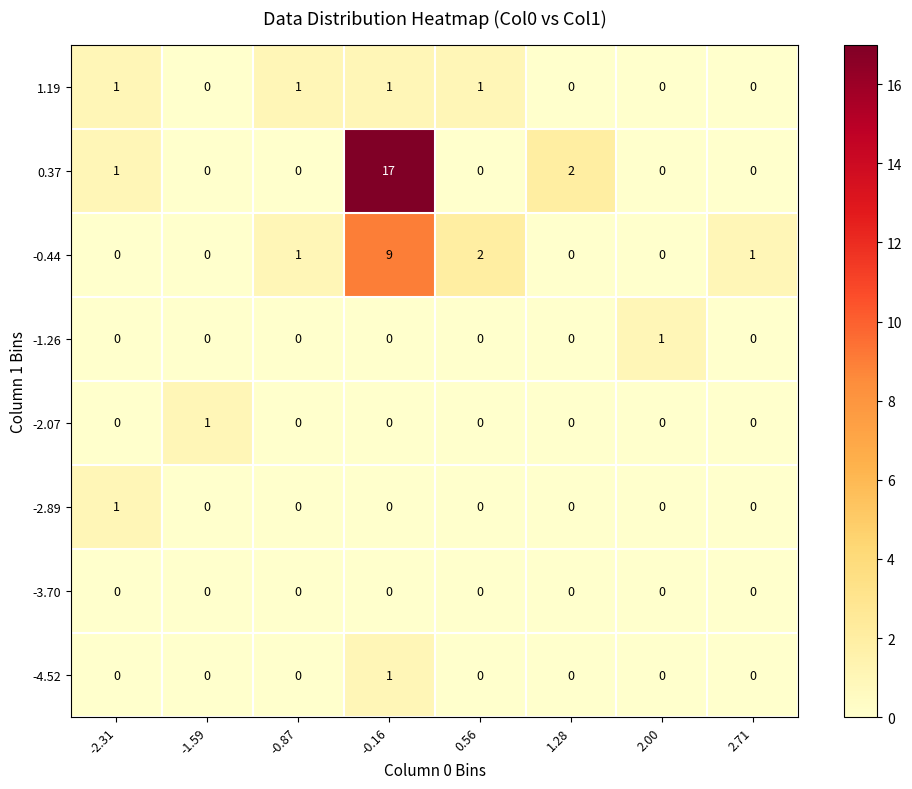

Which series has the largest total across all categories?

0.37